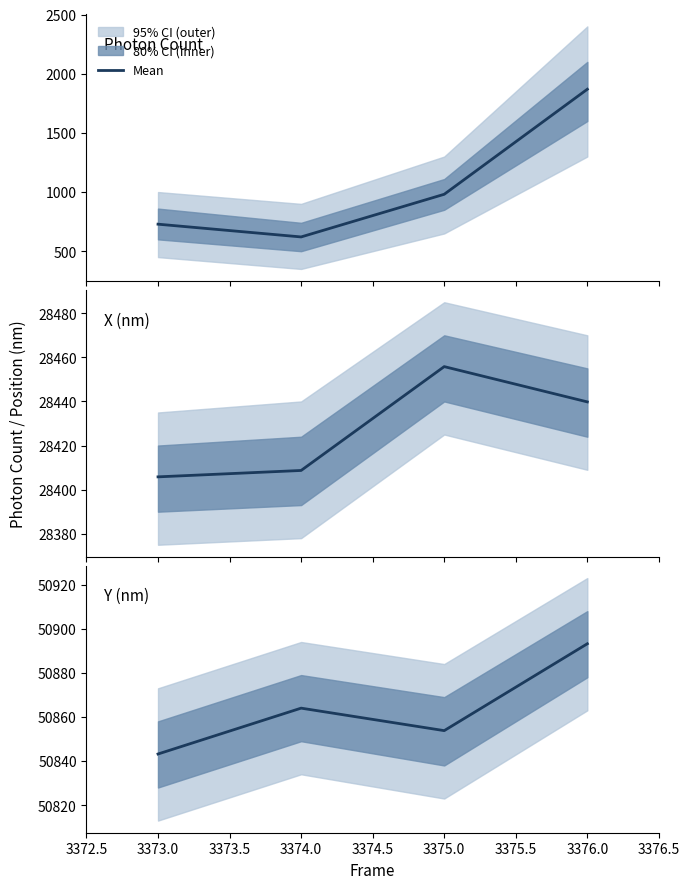

Rank the series by their average value, from highest to lowest.

Y (nm), X (nm), Photon Count